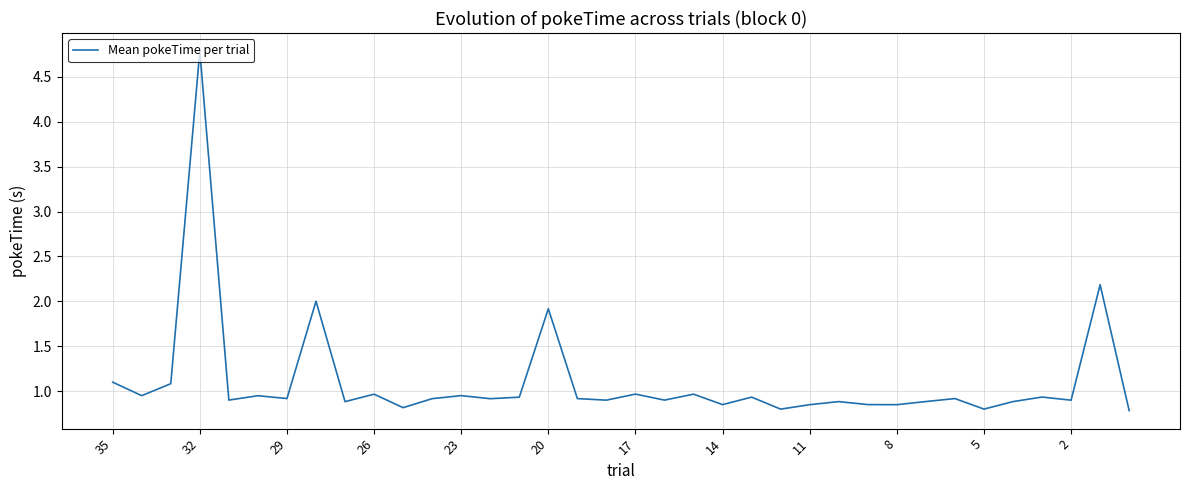

What is the minimum value shown in the chart?

0.8